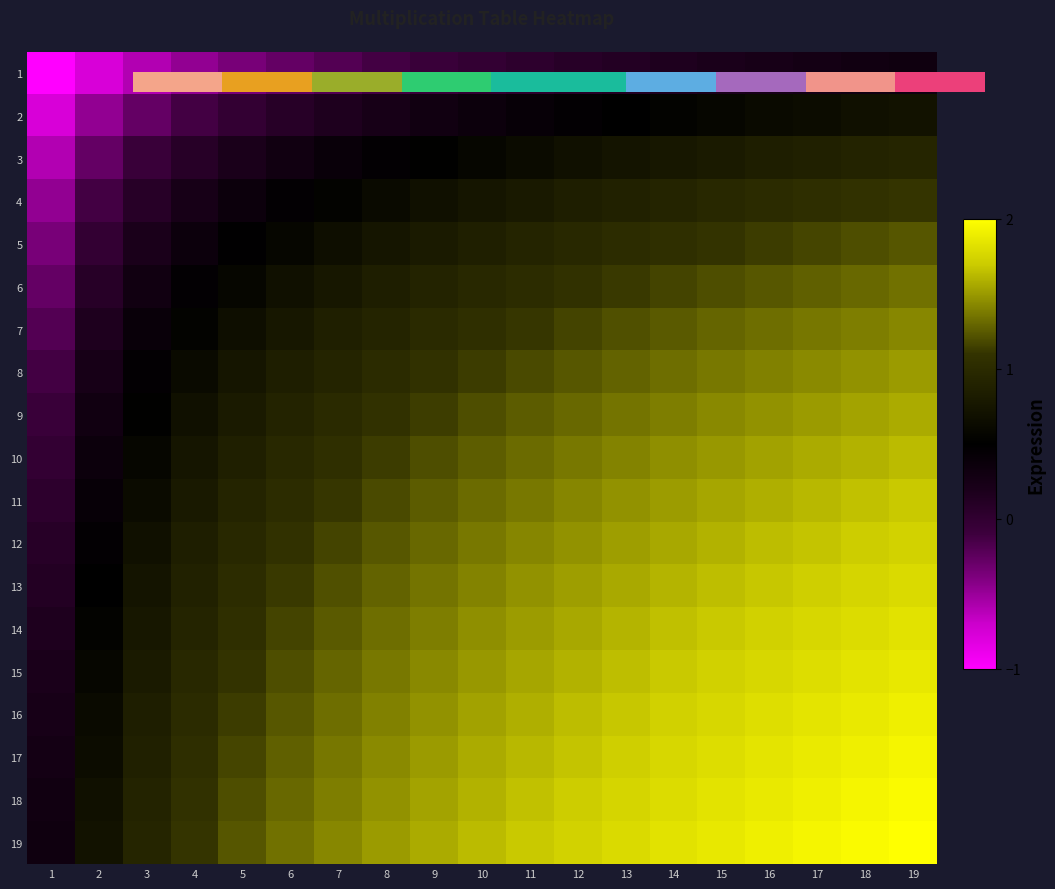

What is the sum of the 4 values at 15 and 12?

1.8